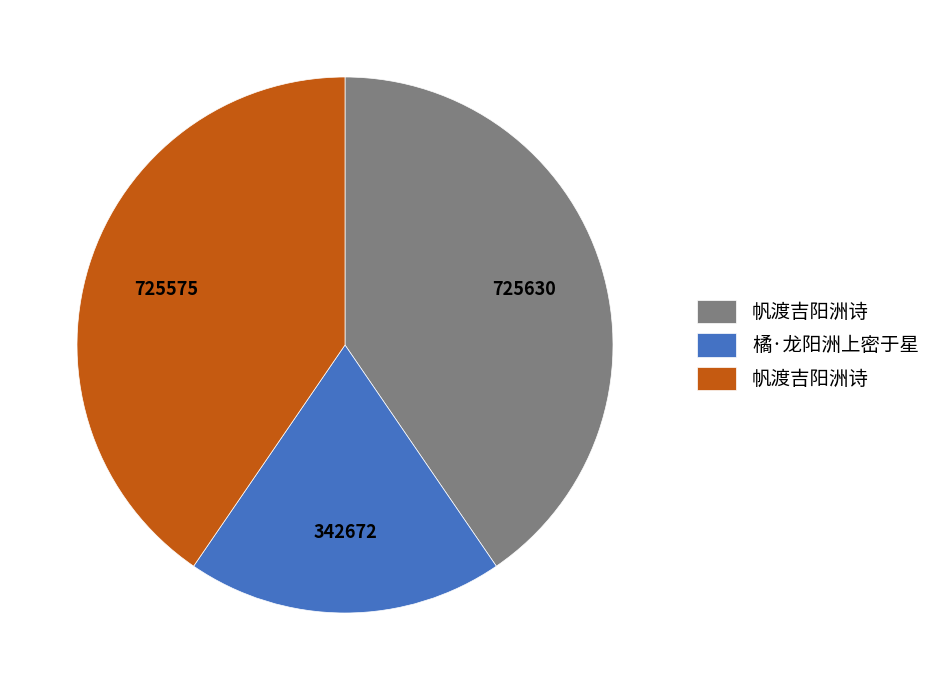

Is there any slice that represents more than half of the pie?

No